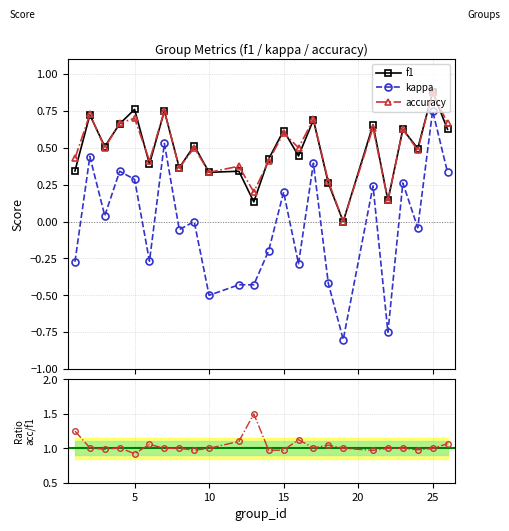

True or false: kappa and f1 cross at least once.

False